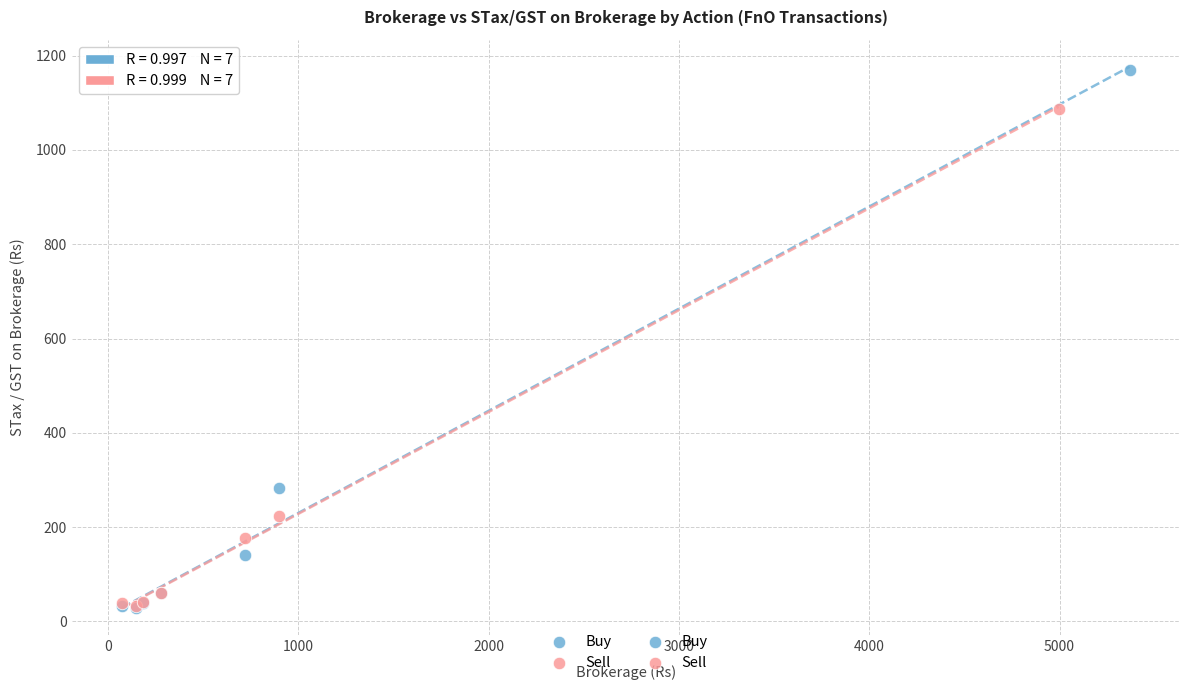

Which series contains the highest Y value?

Buy